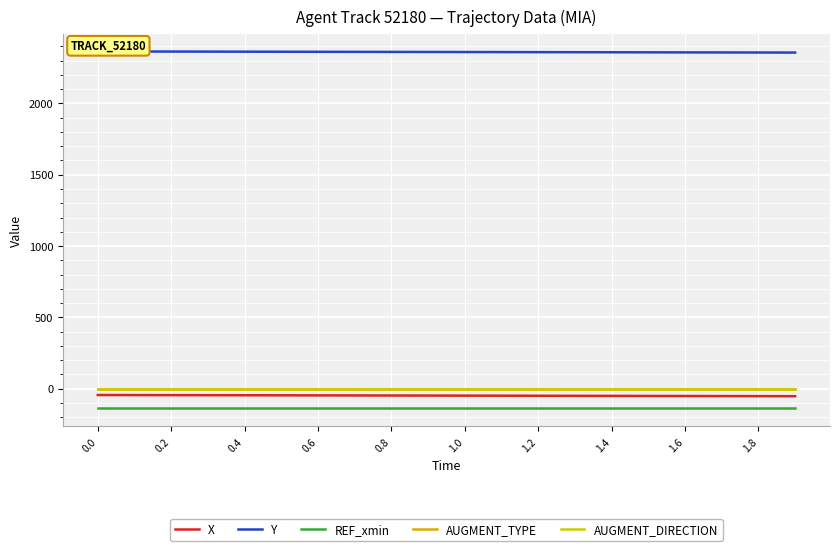

Which series has the largest range (max minus min)?

X